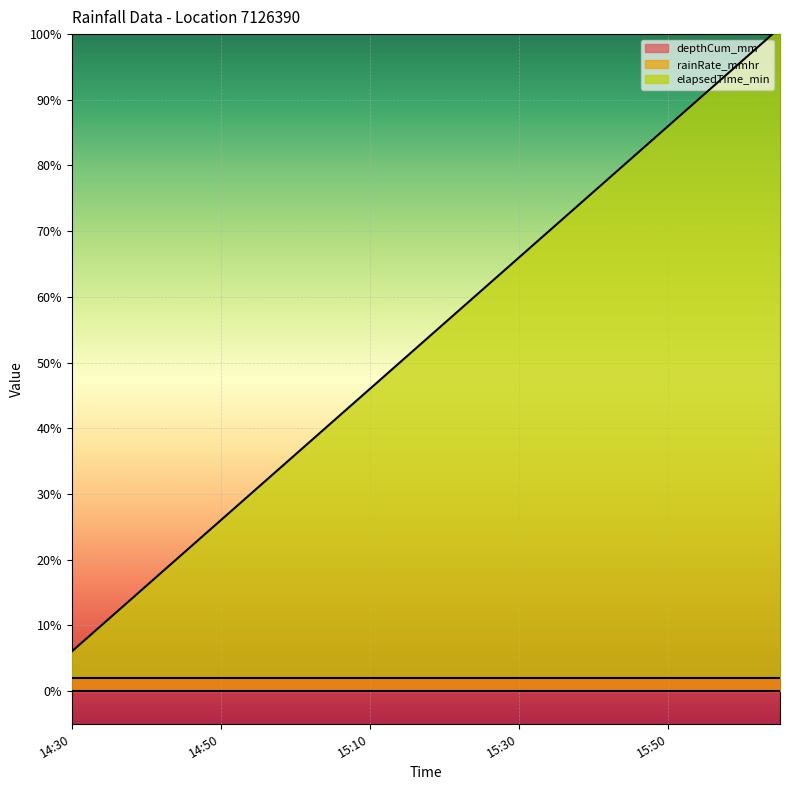

Which series changed the most between 15:25 and 16:00?

elapsedTime_min